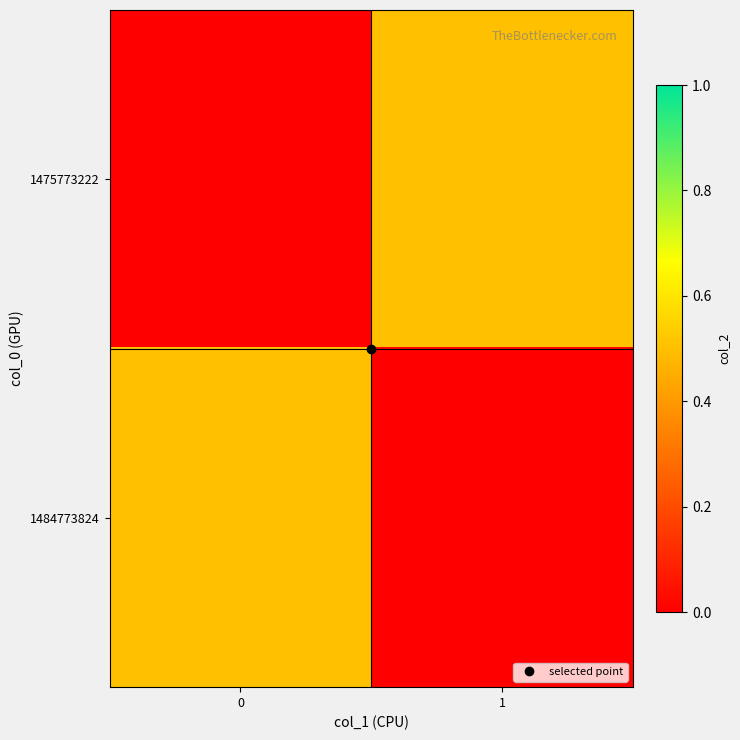

Which series changed the most between 0 and 1?

1475773222